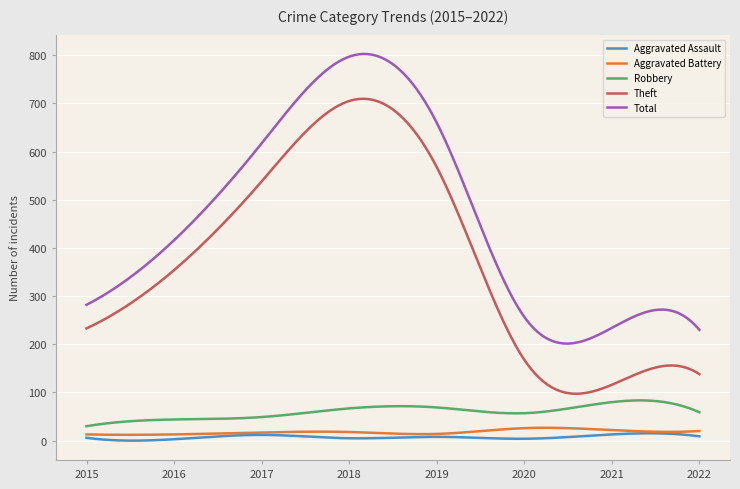

Which series has the largest total across all categories?

Total